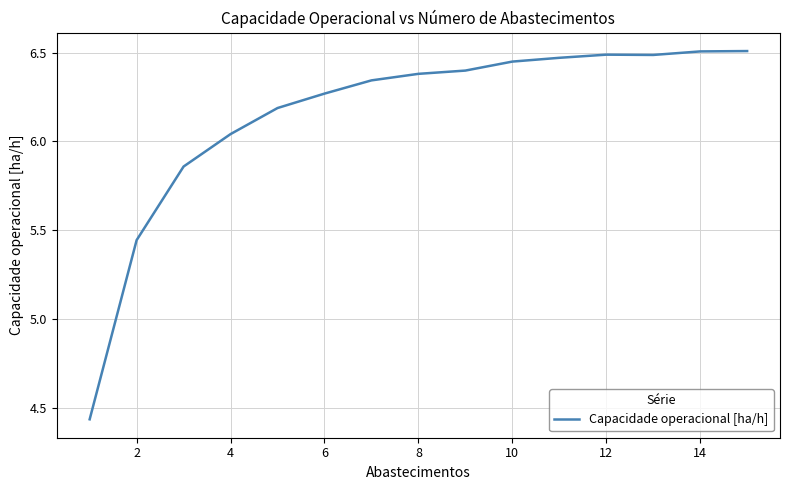

Count the number of data series in this chart.

1